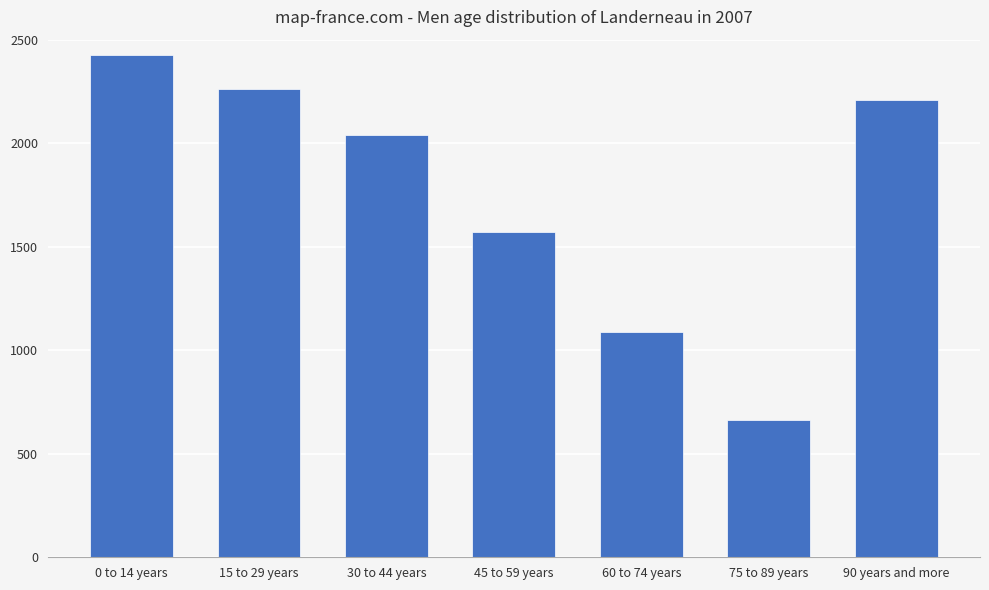

What is the change in value from 15 to 29 years to 75 to 89 years?

-1602